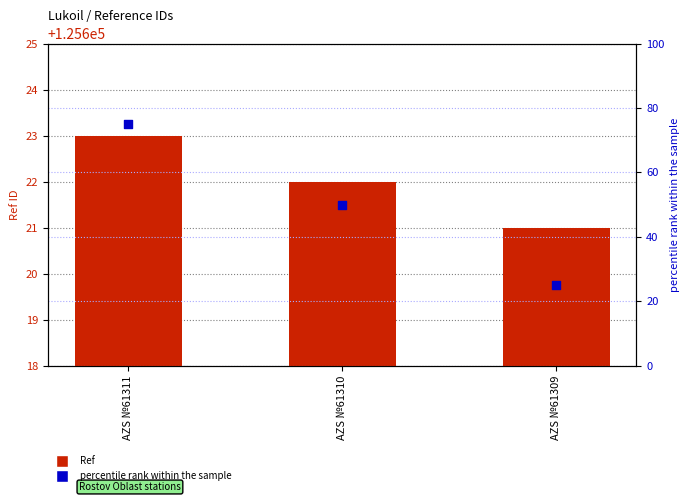

At how many categories does at least one series exceed 19344?

3